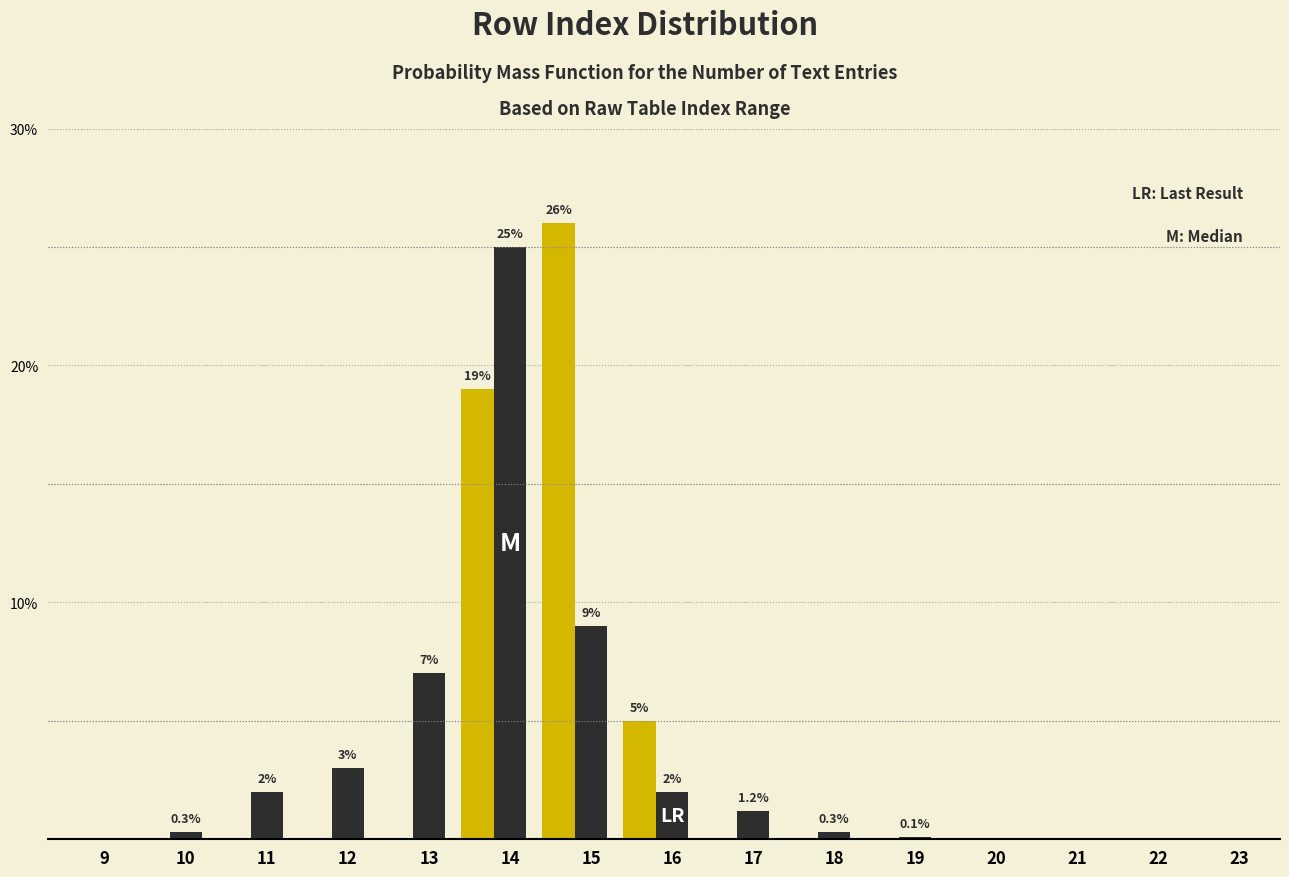

What is the total value across all series at 11?

2.0